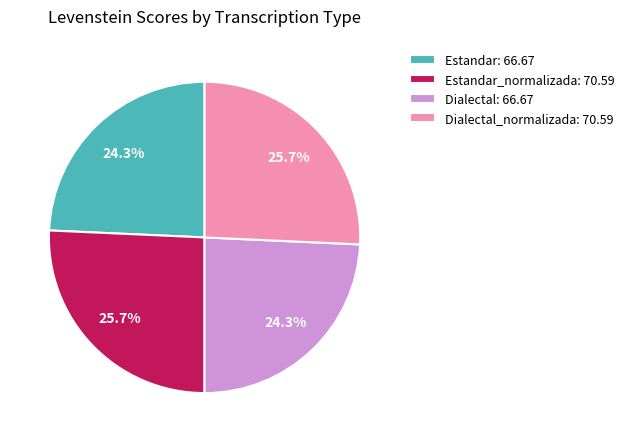

What percentage do Dialectal: 66.67 and Estandar: 66.67 together represent?

48.6%